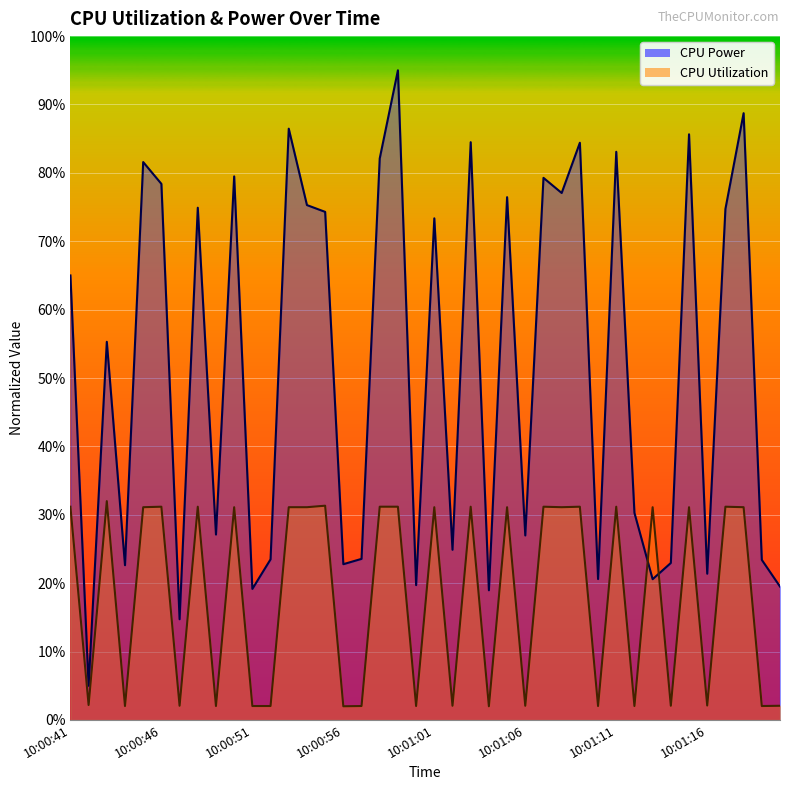

Between 10:01:04 and 10:01:15, which is larger?

10:01:15